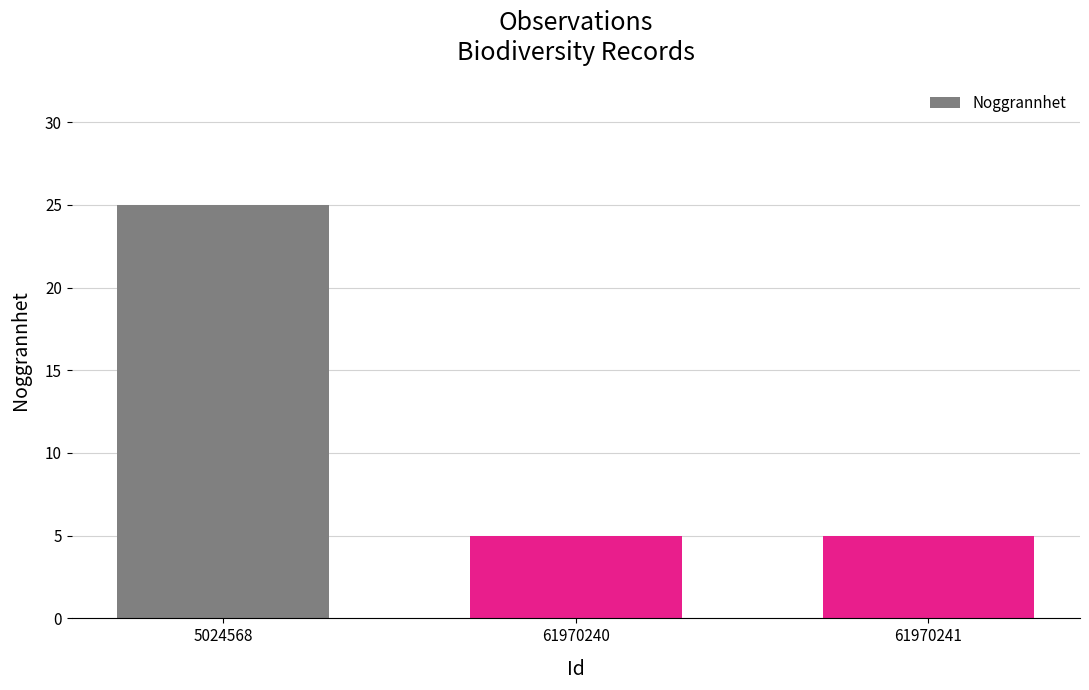

What is the sum of all values?

35